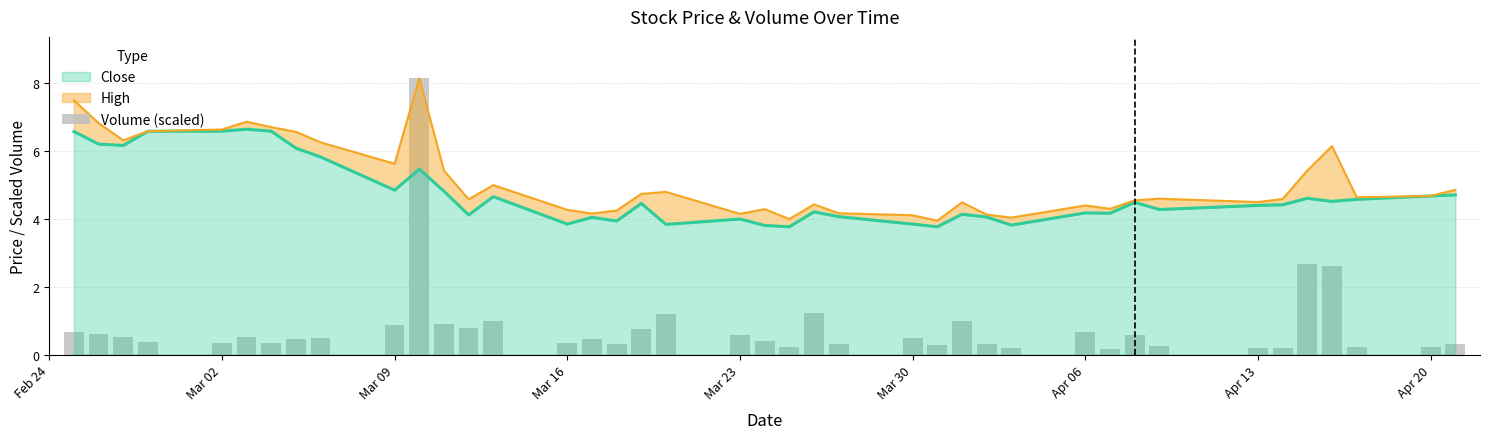

What is the value of the 20th bar from the left?

0.6